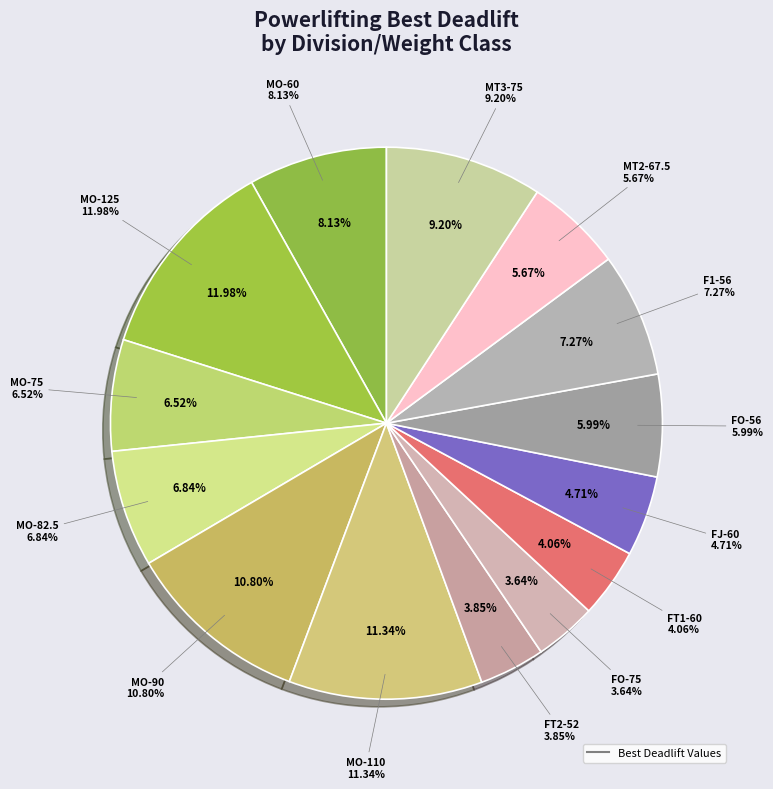

Is there any slice that represents more than half of the pie?

No